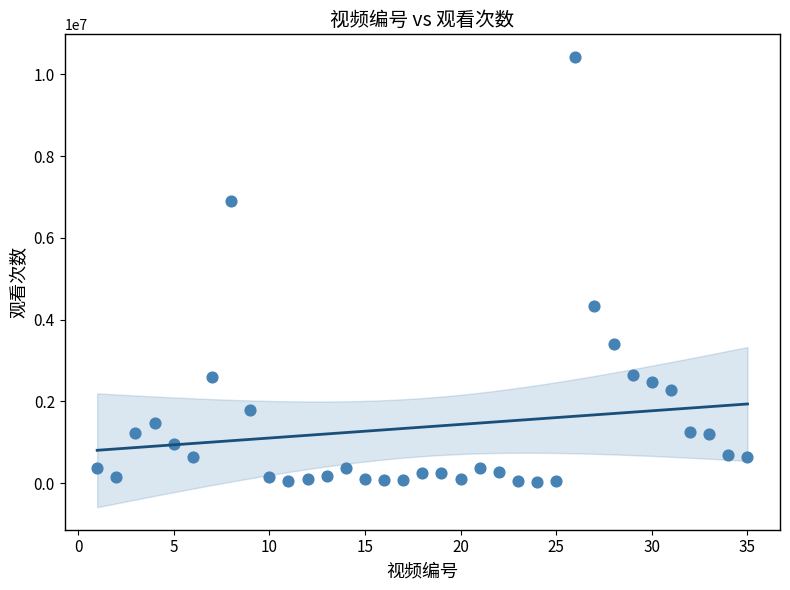

What Y value in the scatter plot is closest to 5229598?

4323728